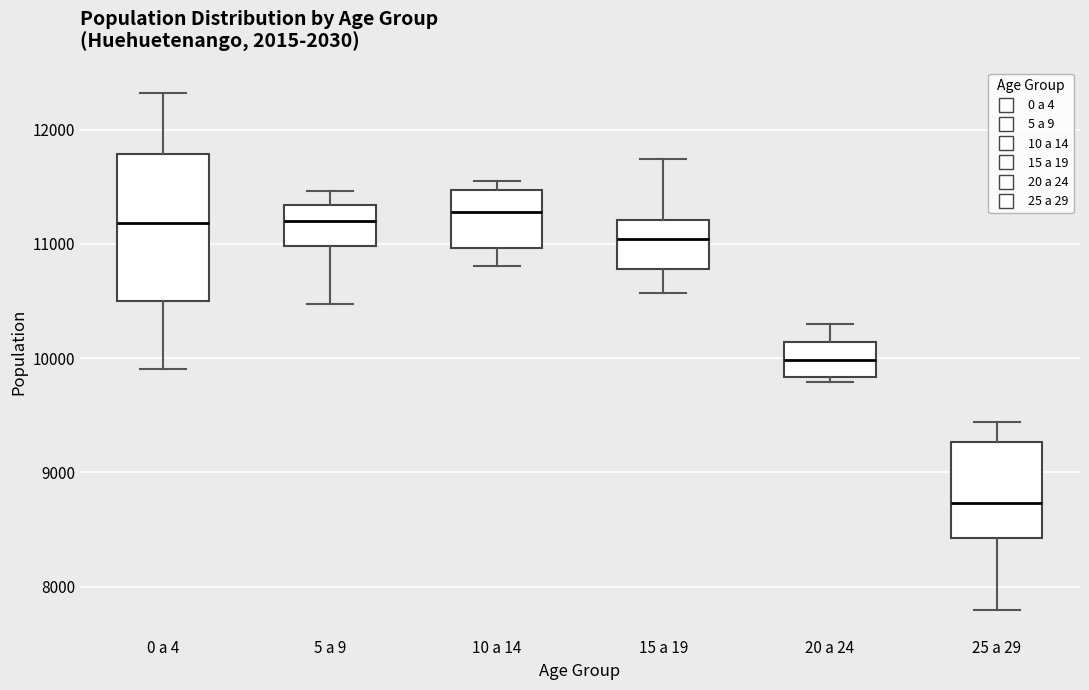

Comparing the boxes themselves (not the whiskers), which one is the tallest?

0 a 4